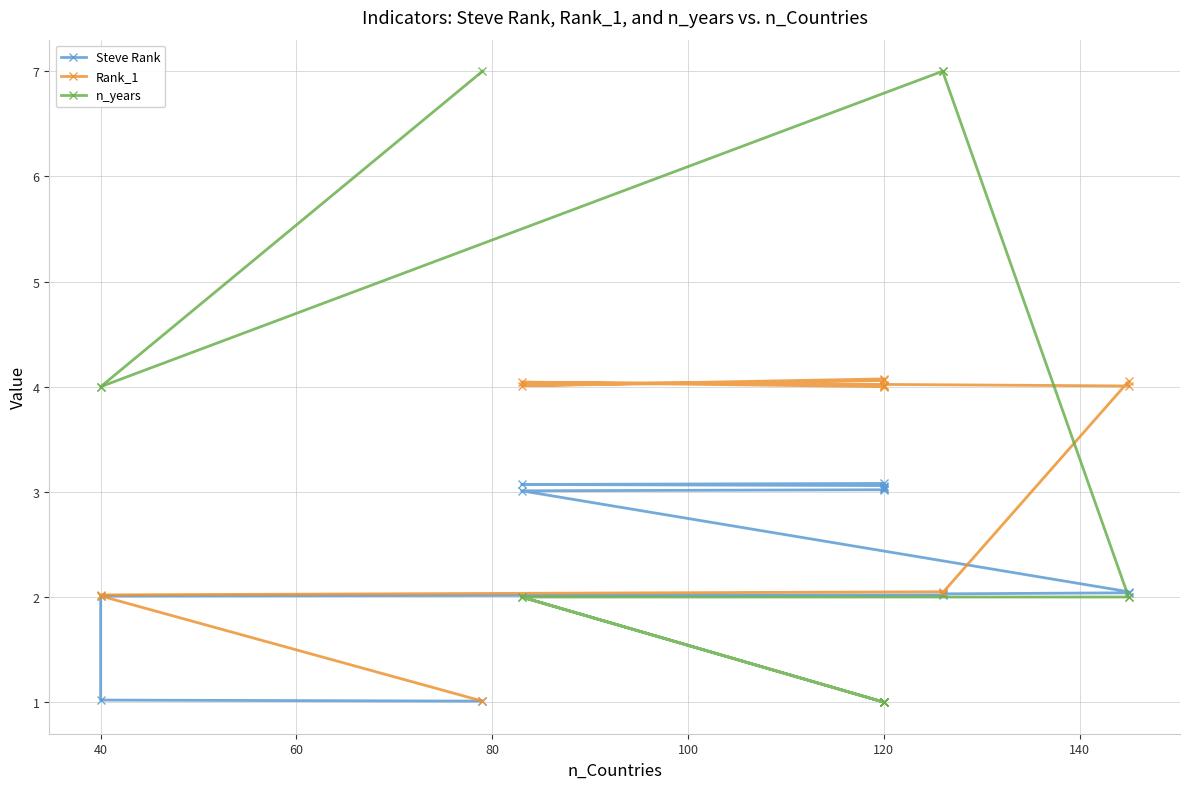

Reading right to left, extract all data points from this chart.

Steve Rank: 3.1	3.1	3.1	3.0	3.0	3.0	3.0	3.0	2.0	2.0	2.0	2.0	2.0	1.0	1.0
Rank_1: 4.1	4.0	4.1	4.0	4.0	4.0	4.0	4.0	4.0	4.1	2.0	2.0	2.0	2.0	1.0
n_years: 1.0	2.0	1.0	1.0	1.0	1.0	1.0	2.0	2.0	2.0	7.0	7.0	4.0	4.0	7.0